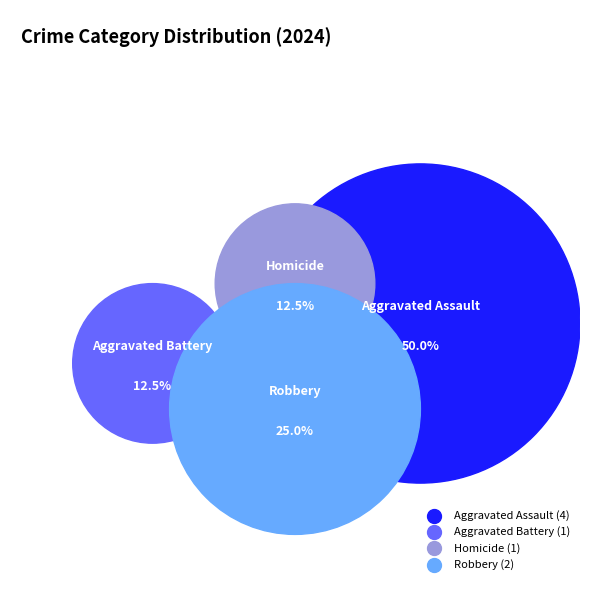

To the nearest percent, what is the combined percentage of Aggravated Battery and Homicide?

25%